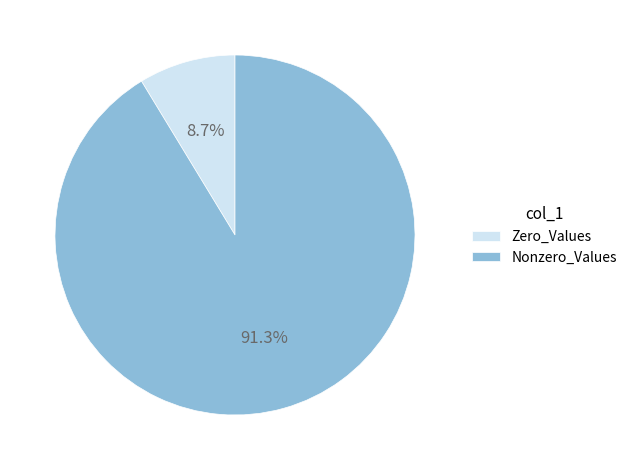

Which slice is the largest?

Nonzero_Values